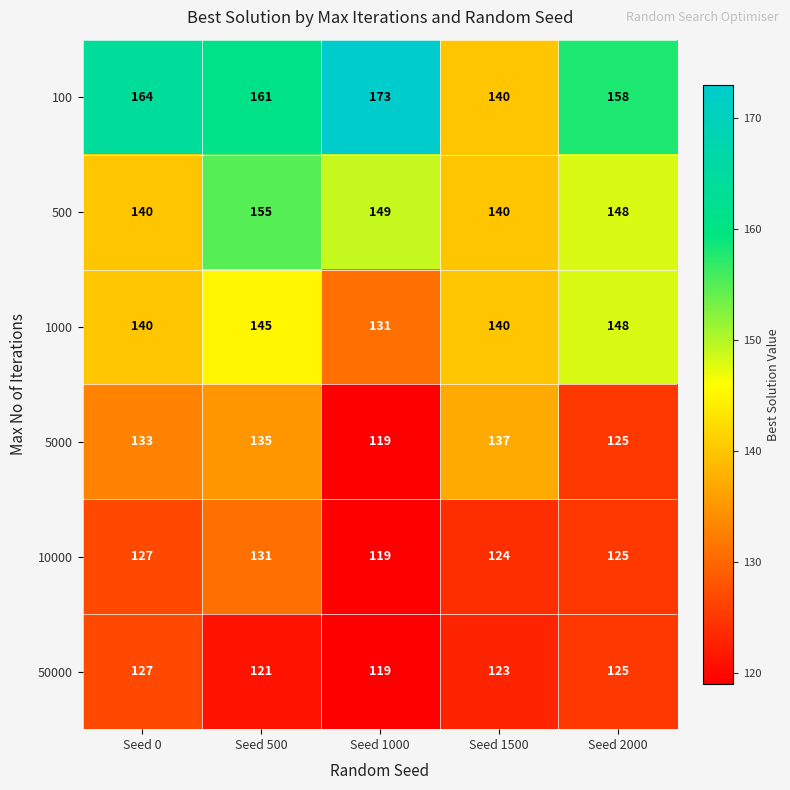

List the series in order of their peak value, highest first.

100, 500, 1000, 5000, 10000, 50000